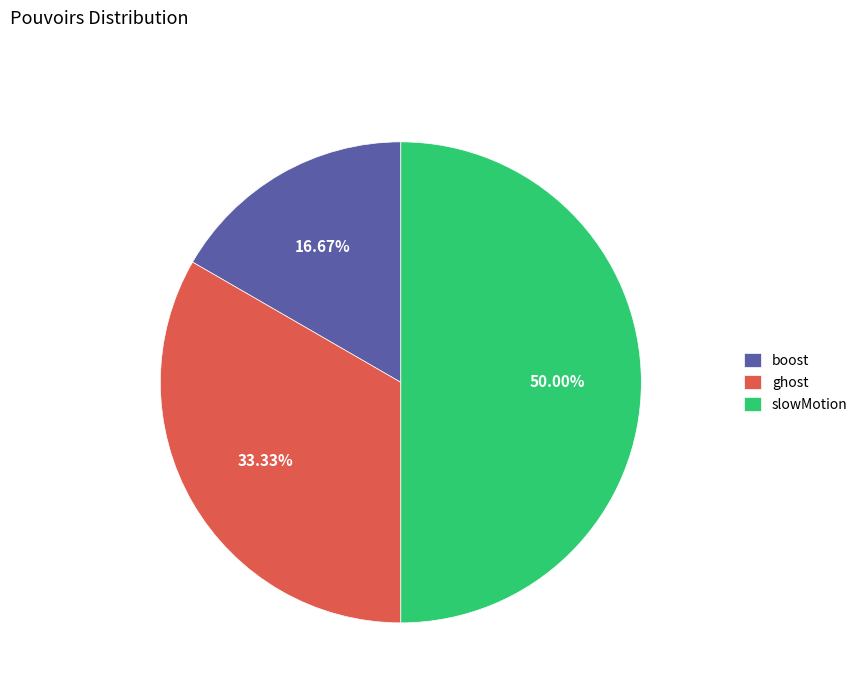

Is boost the majority of the pie?

No